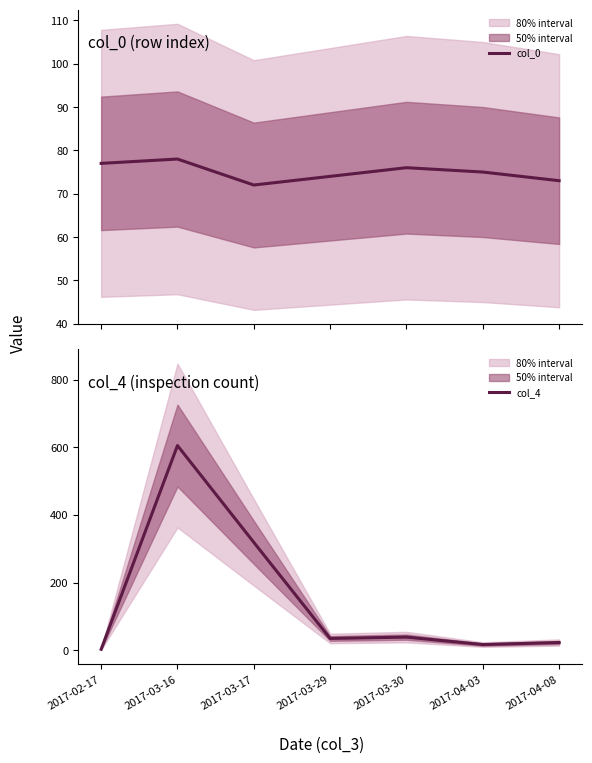

Reading left to right, list all the values displayed in this chart.

col_0: 2017-02-17=77	2017-03-16=78	2017-03-17=72	2017-03-29=74	2017-03-30=76	2017-04-03=75	2017-04-08=73
col_4: 2017-02-17=3	2017-03-16=605	2017-03-17=319	2017-03-29=35	2017-03-30=39	2017-04-03=17	2017-04-08=23